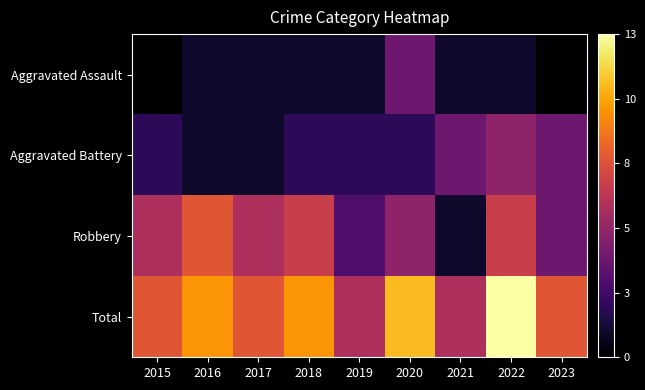

Reading left to right, extract all data points from this chart.

Aggravated Assault: 2015=0	2016=1	2017=1	2018=1	2019=1	2020=4	2021=1	2022=1	2023=0
Aggravated Battery: 2015=2	2016=1	2017=1	2018=2	2019=2	2020=2	2021=4	2022=5	2023=4
Robbery: 2015=6	2016=8	2017=6	2018=7	2019=3	2020=5	2021=1	2022=7	2023=4
Total: 2015=8	2016=10	2017=8	2018=10	2019=6	2020=11	2021=6	2022=13	2023=8